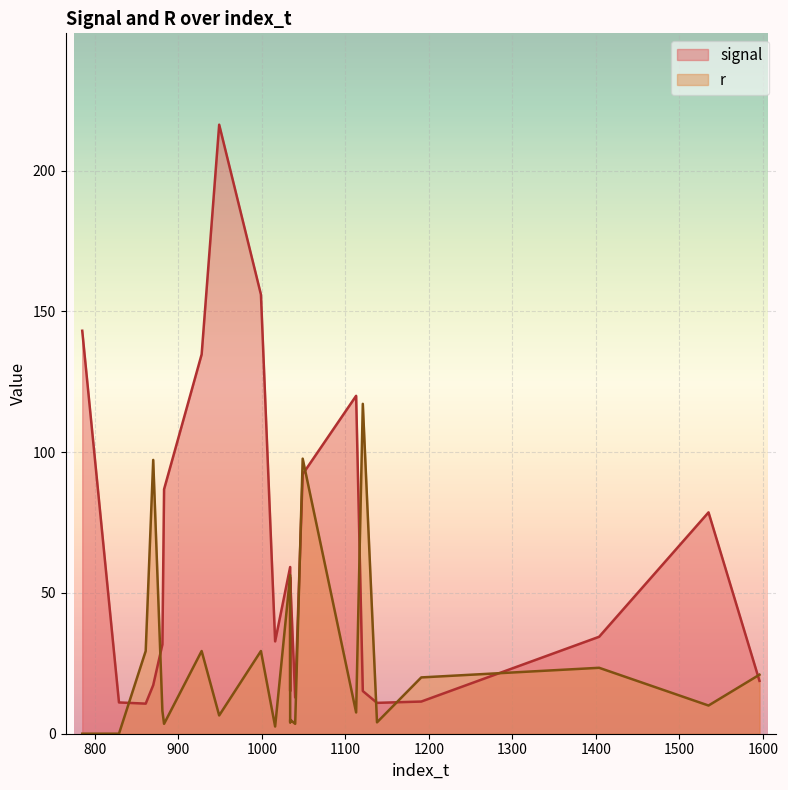

True or false: signal has a value of 78.6 at 1535.

True